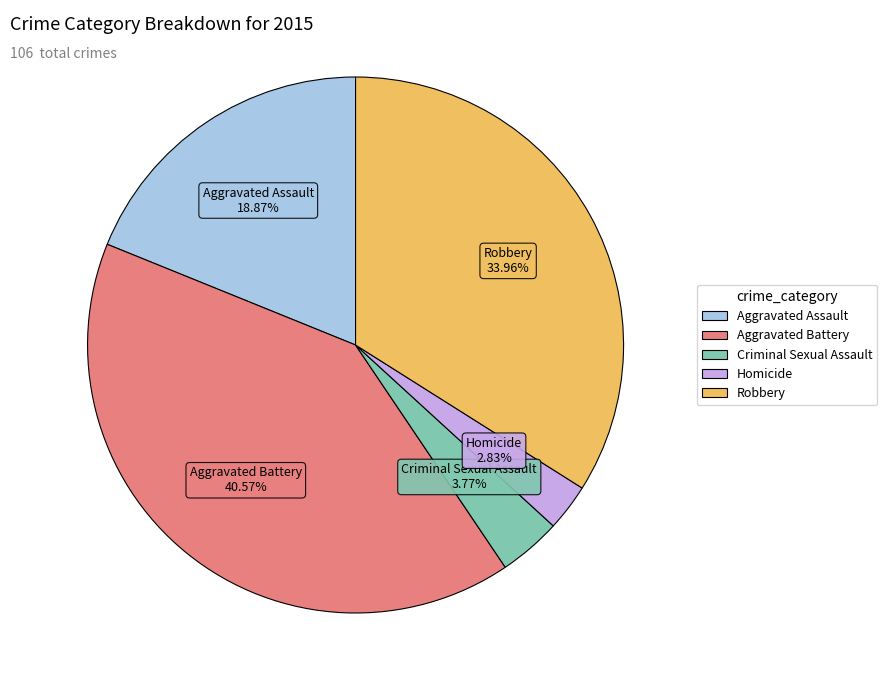

The Aggravated Battery slice represents 41% of the pie. True or false?

True